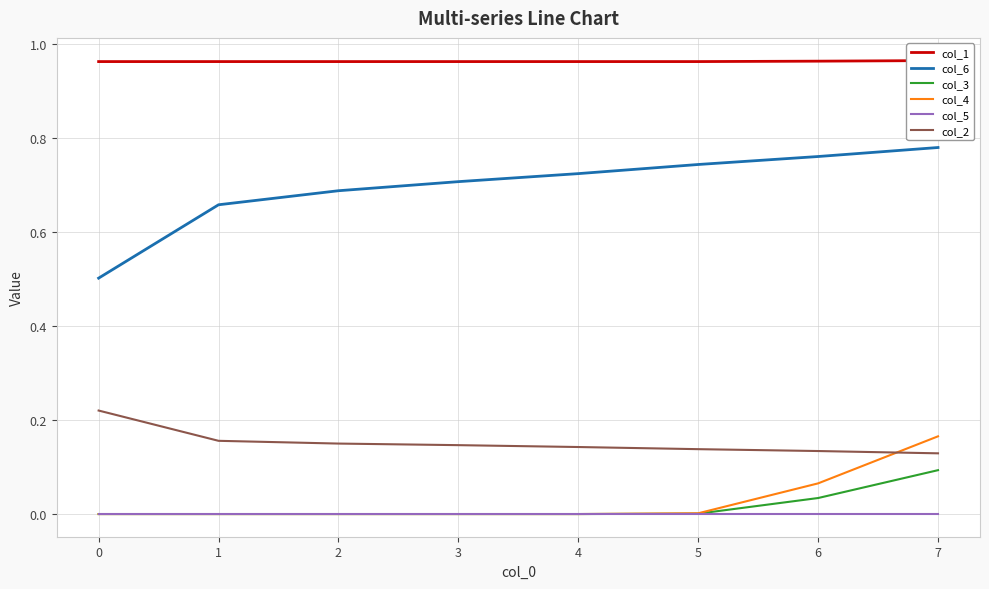

The col_6 series shows 0.7 at 4. True or false?

True